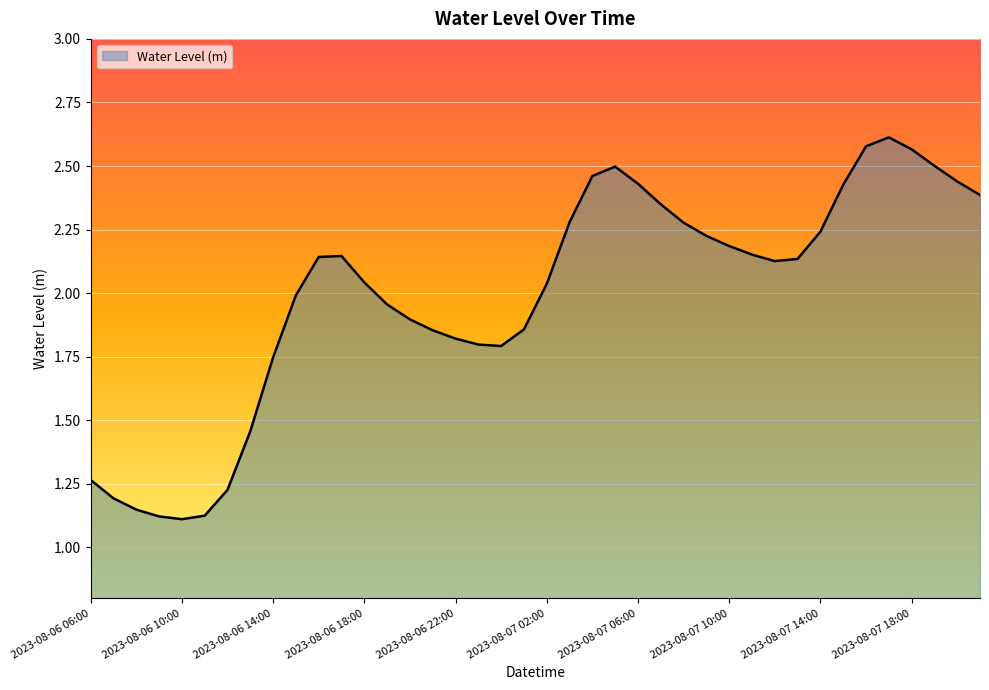

What is the sum of all values?

79.6